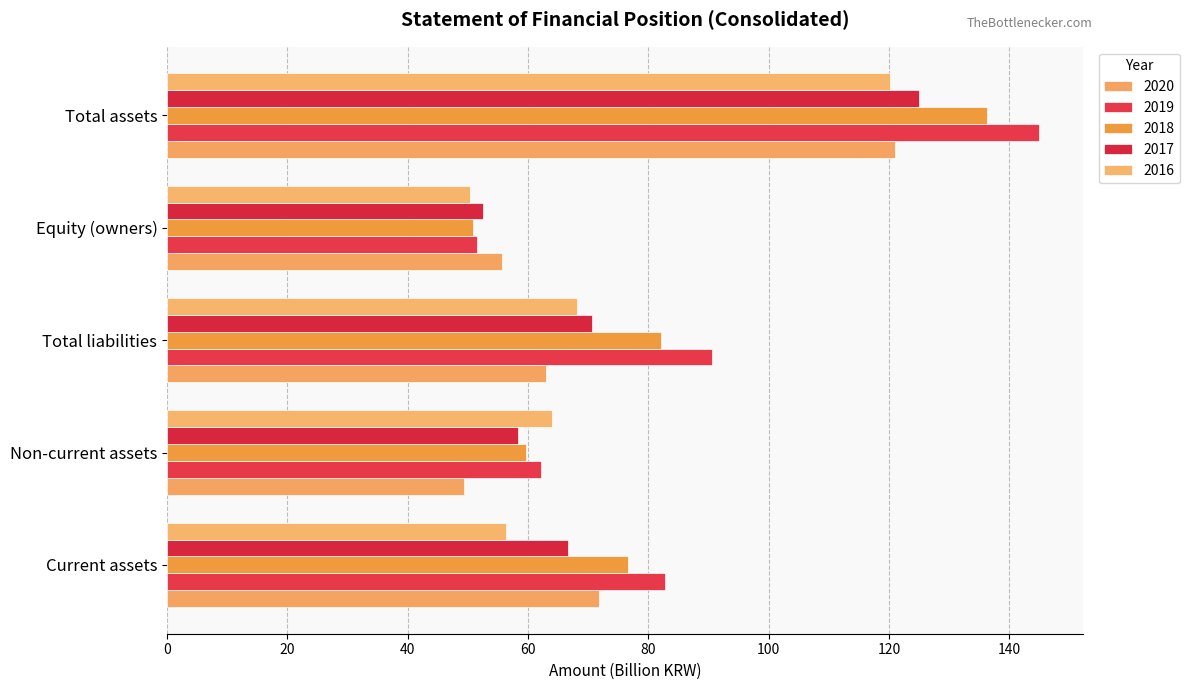

How many data points in 2019 are less than 82?

2